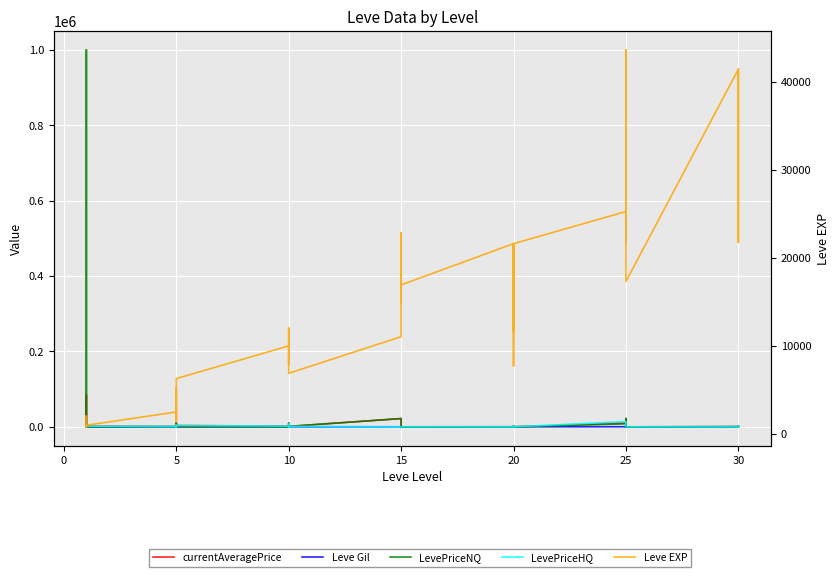

Rank the series by their maximum value, from highest to lowest.

LevePriceNQ, currentAveragePrice, Leve EXP, LevePriceHQ, Leve Gil